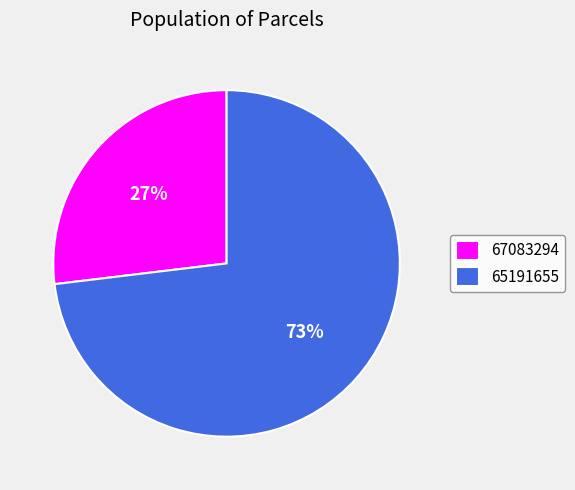

To the nearest percent, what percentage of the pie is 67083294?

27%